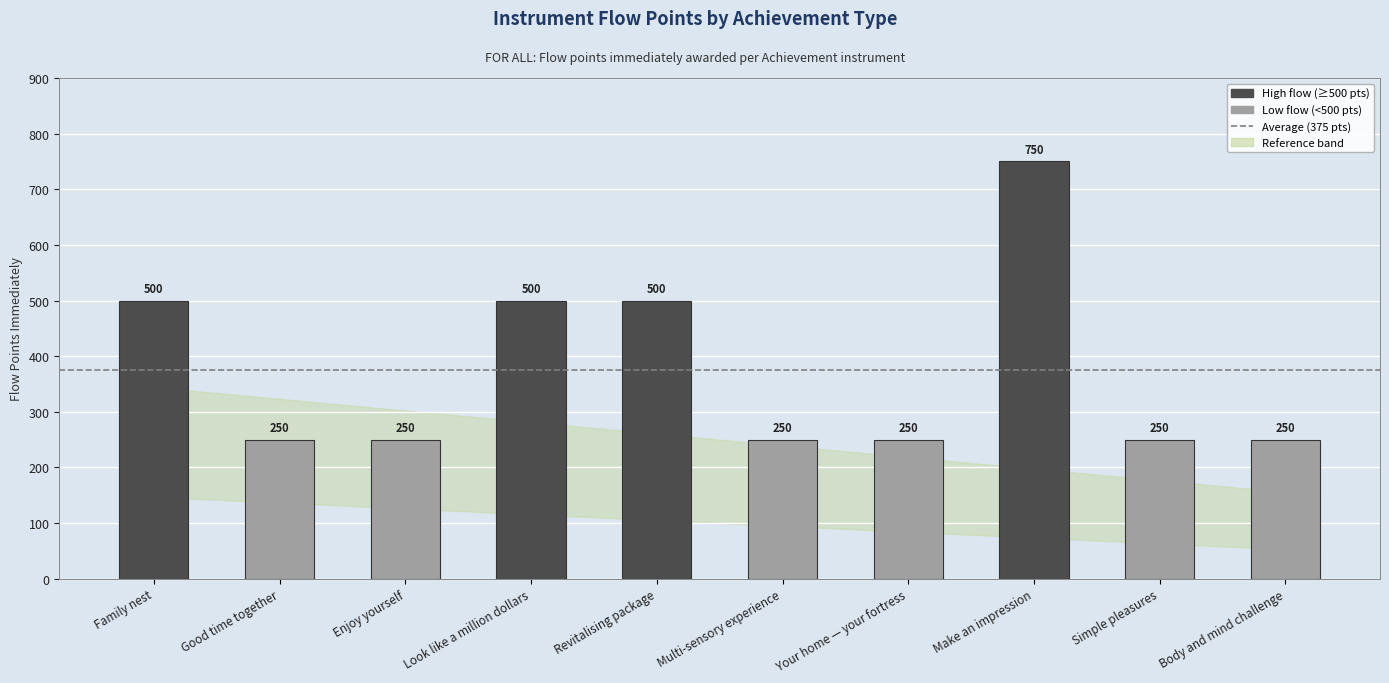

How many values are between 250 and 500?

9